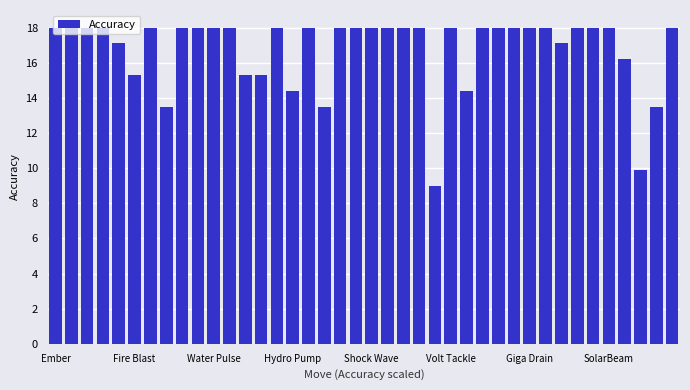

What is the value of the 34th bar from the left?

18.0